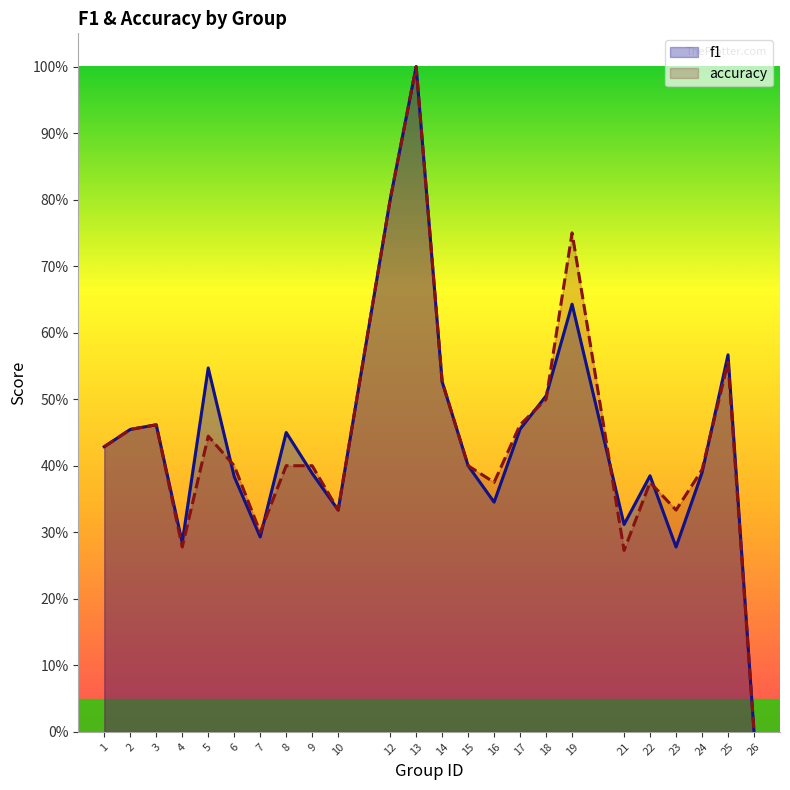

List the labels in order of accuracy value, smallest first.

26, 21, 4, 7, 10, 23, 16, 22, 24, 6, 8, 9, 15, 1, 5, 2, 3, 17, 18, 14, 25, 19, 12, 13